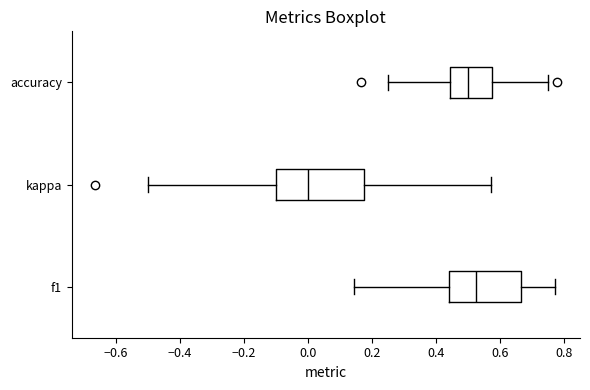

Which box has the furthest to the left median line?

kappa